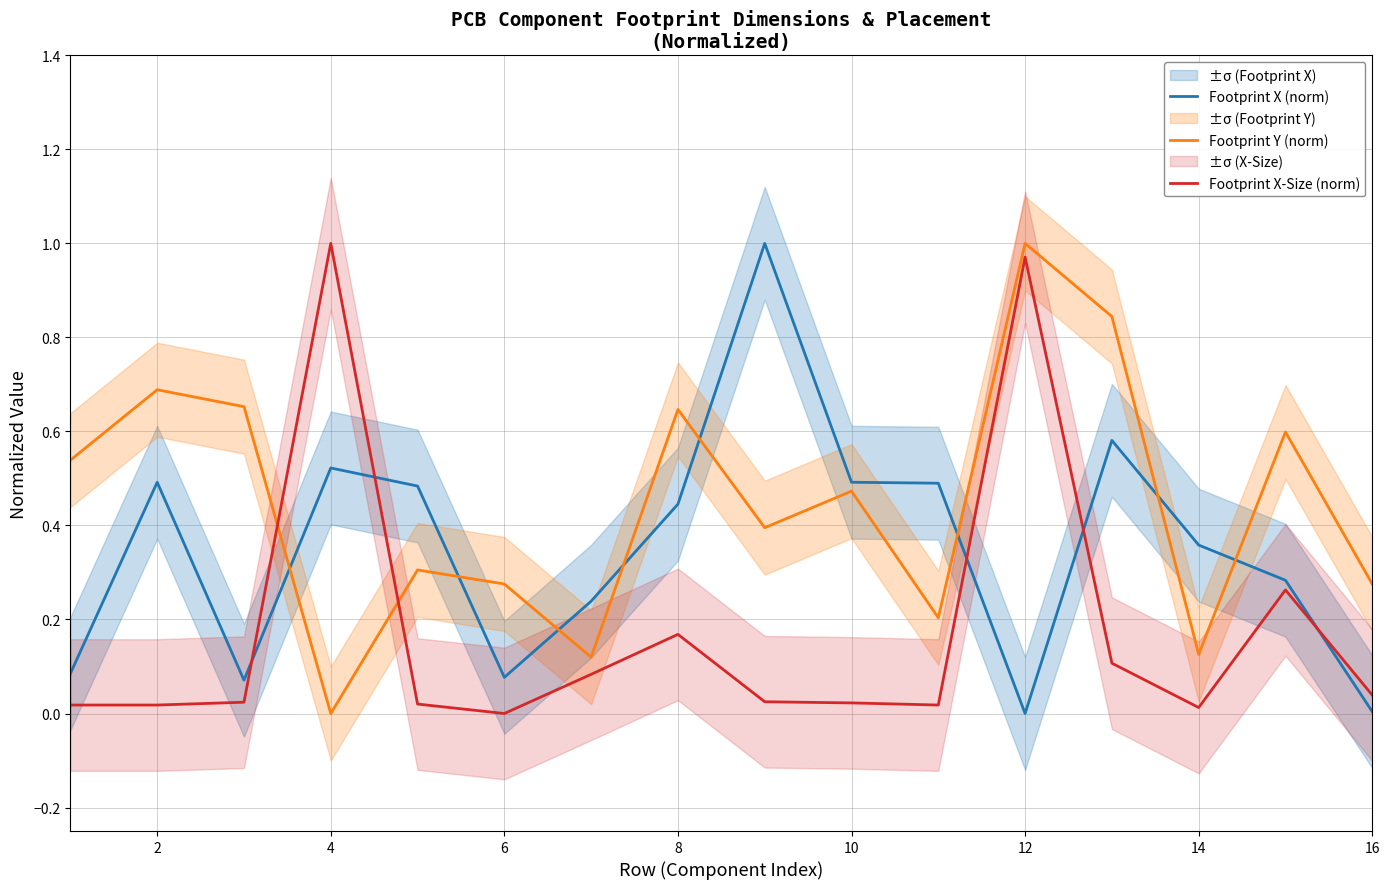

Is it true that Footprint X-Size (norm) equals 1.0 at 4?

True